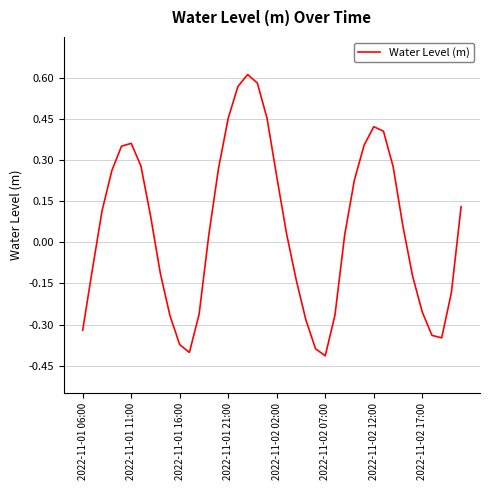

What is the difference between the maximum and minimum values?

1.0